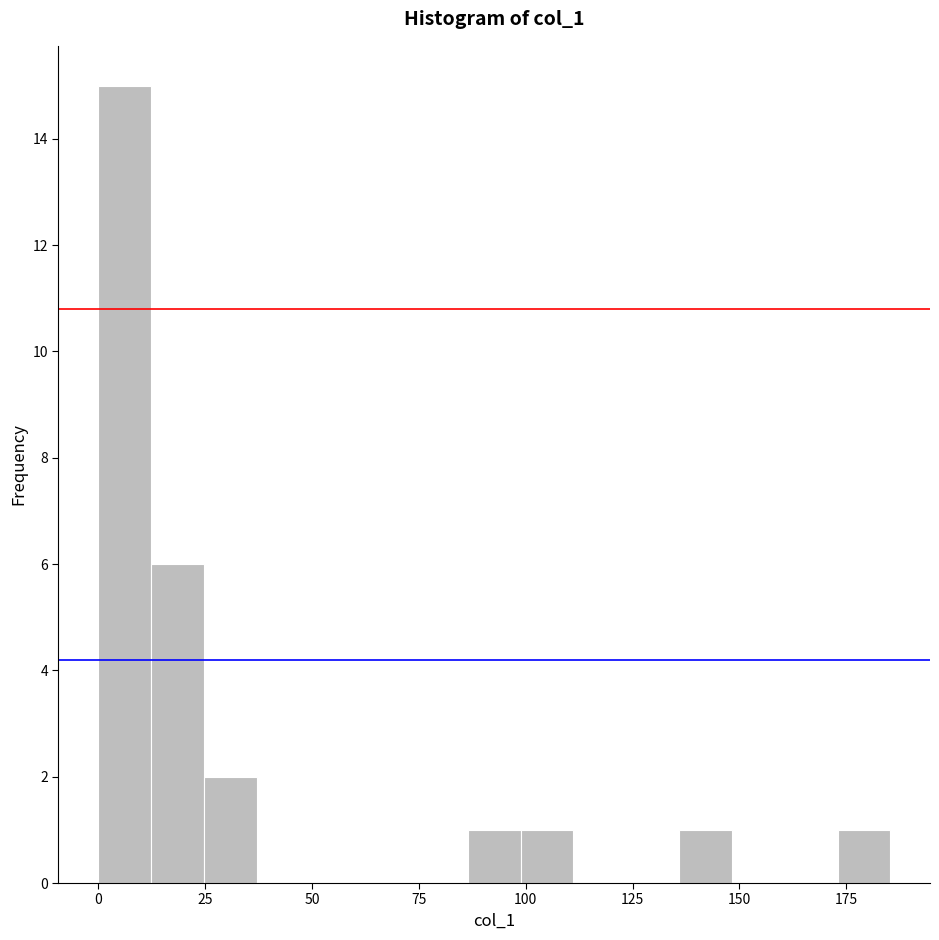

Read against the x-axis, roughly where is the centre of the tallest bar?

5